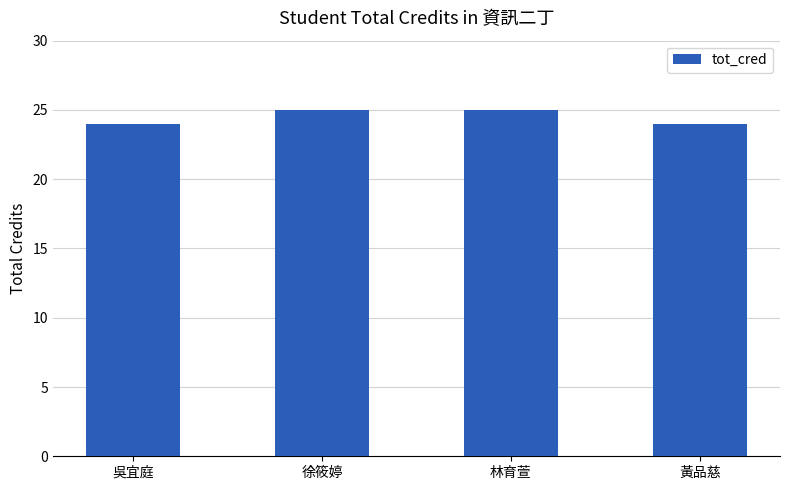

What is the label of the 4th bar from the left?

黃品慈